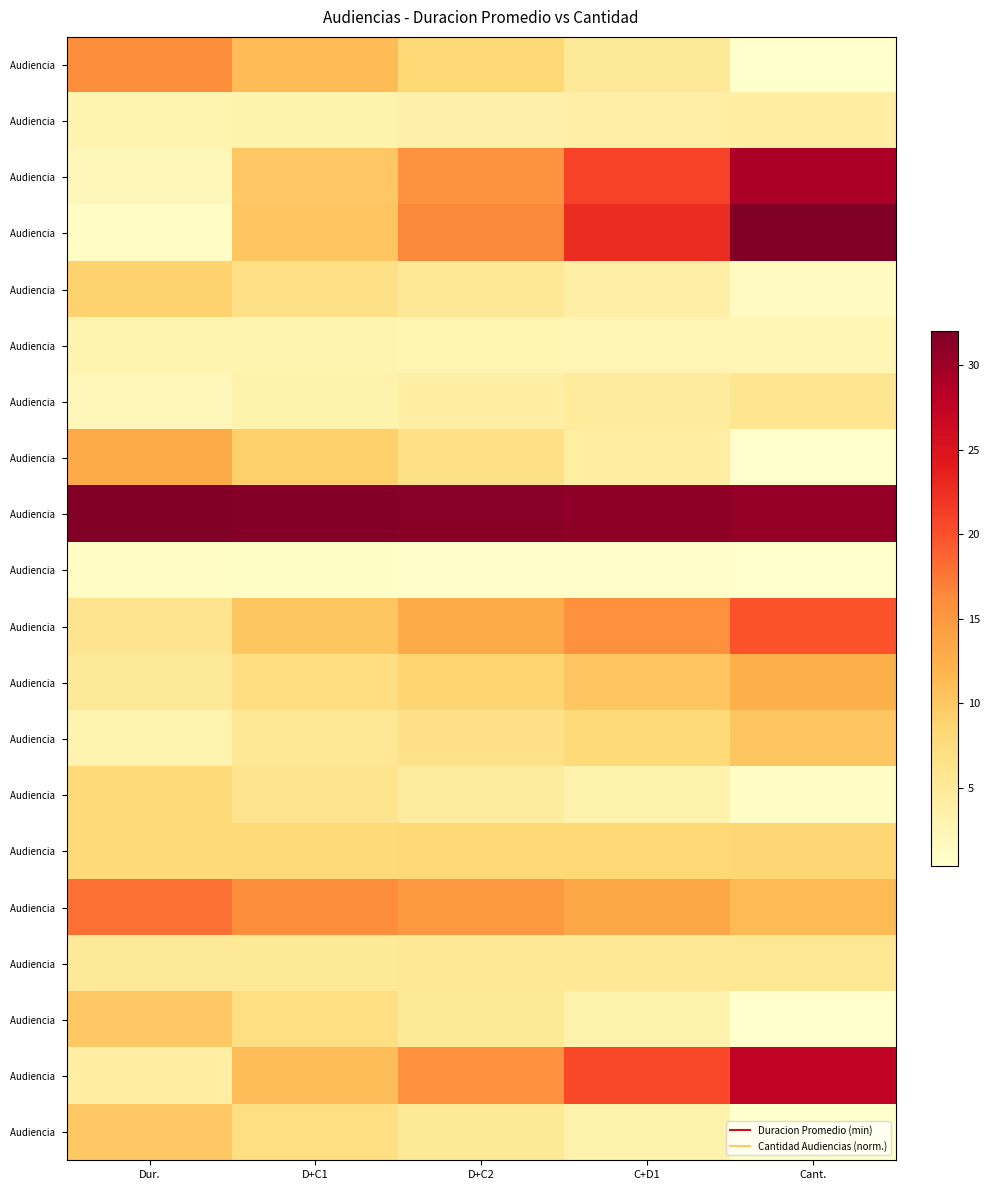

What is the total value across all series at Dur.?

159.0